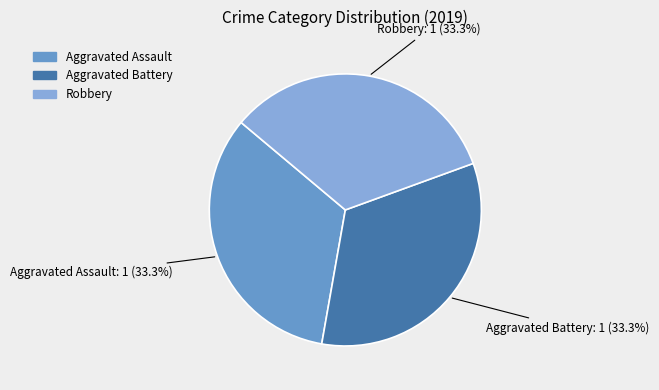

Count the number of slices in the pie.

3